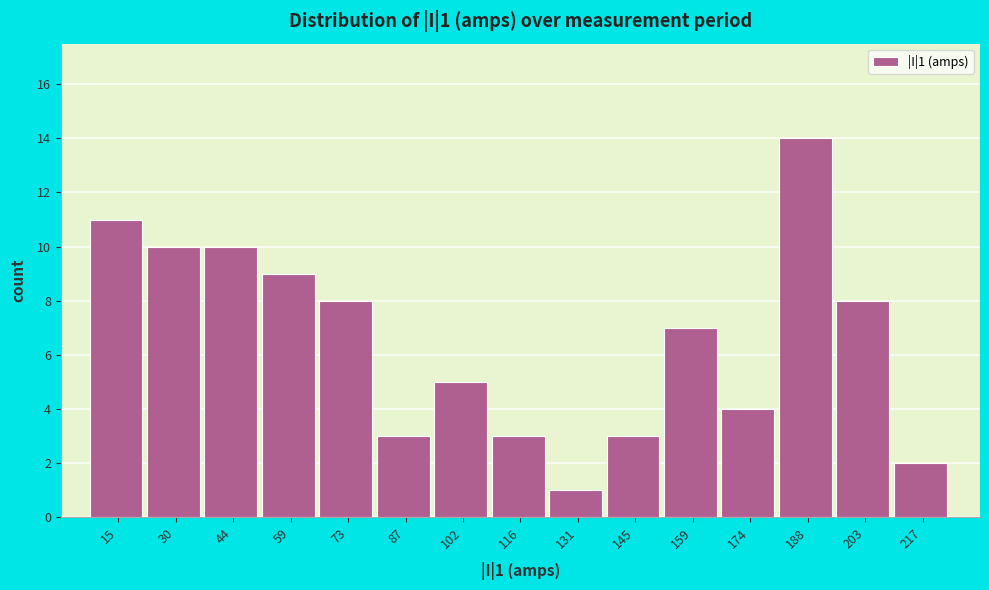

Over which range of the x-axis is the bar tallest?

182 to 196